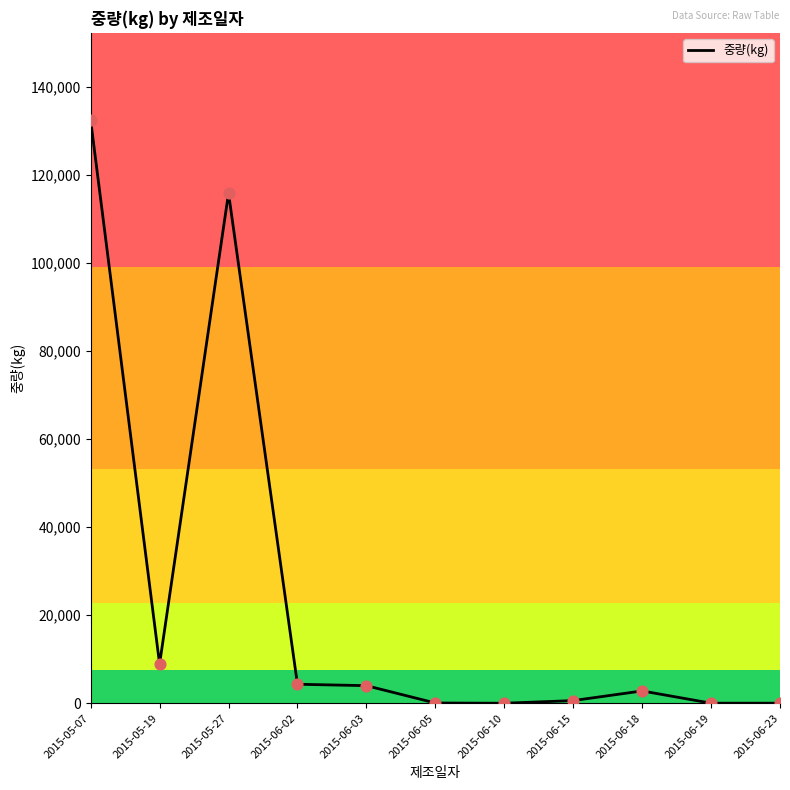

What is the change in value from 2015-05-07 to 2015-06-18?

-129680